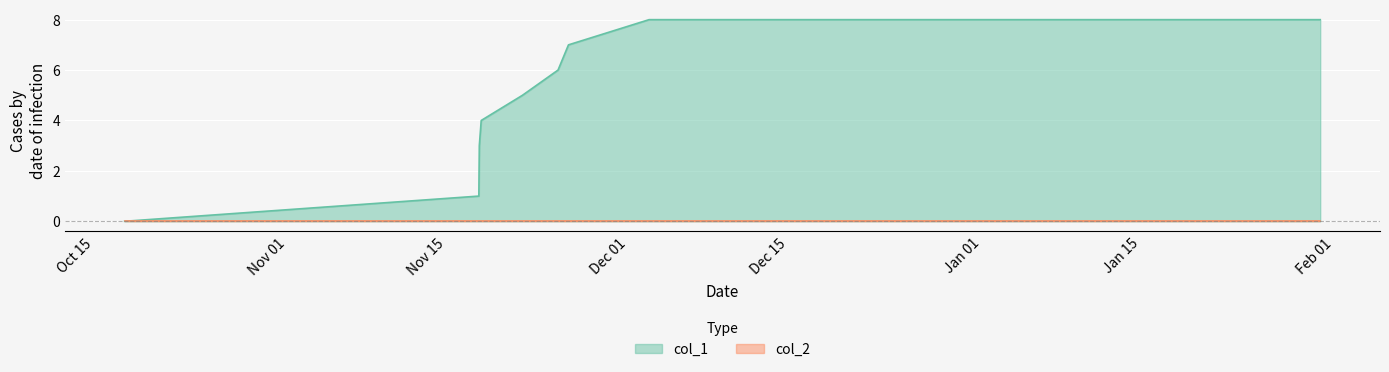

Which series has the largest range (max minus min)?

col_1